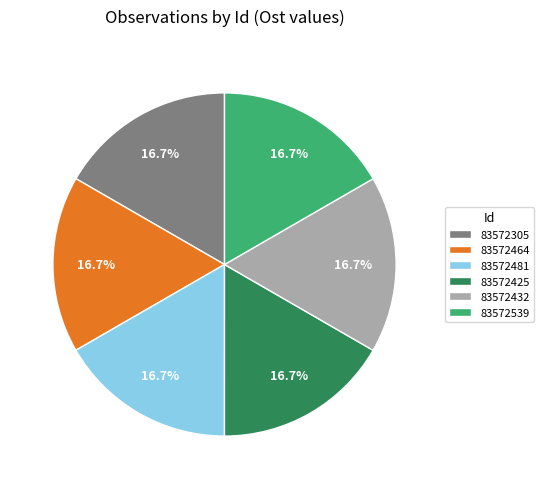

How much of the chart is everything except 83572539?

83.3%